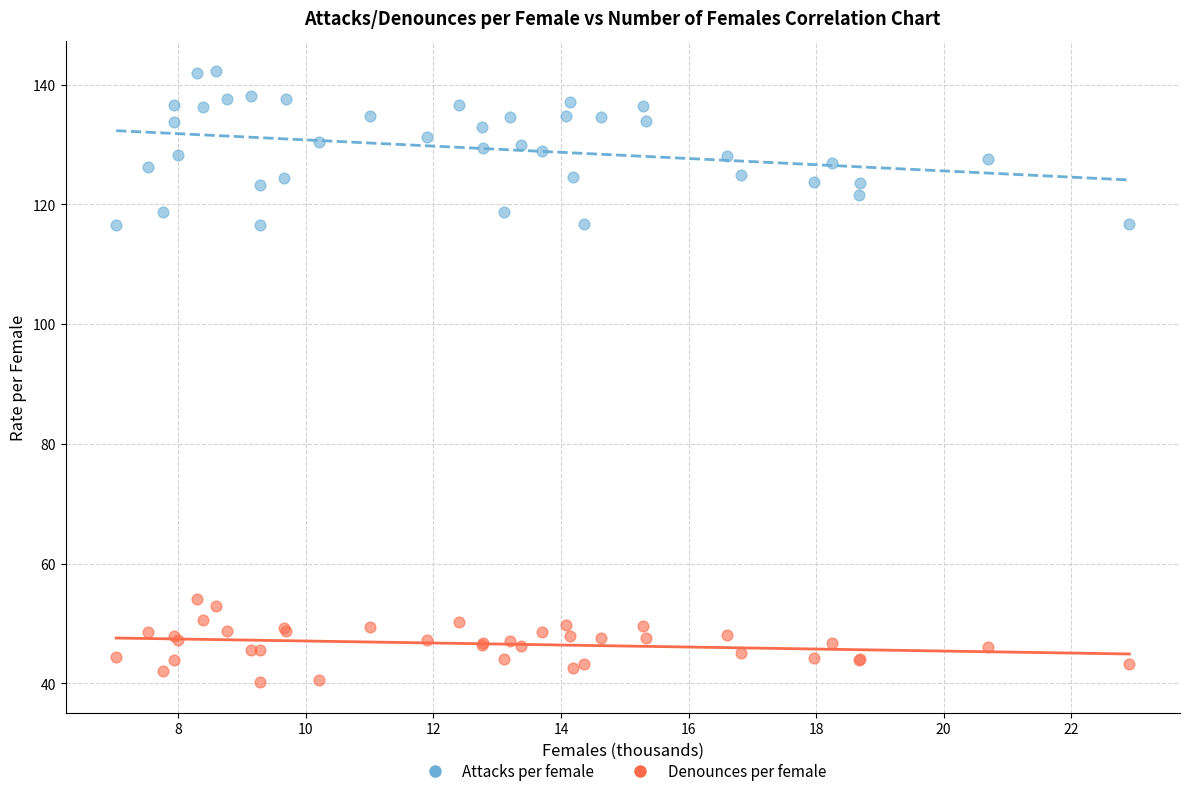

Which series reaches the maximum Y coordinate?

Attacks per female